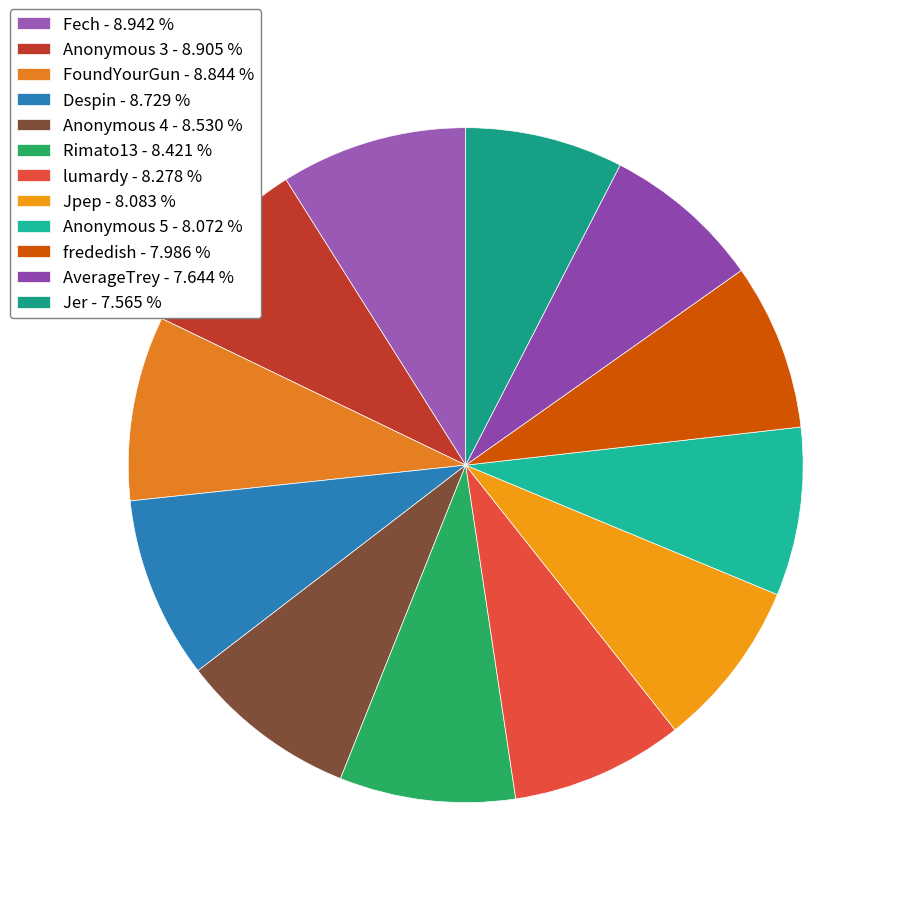

True or false: frededish accounts for 1% of the total.

False